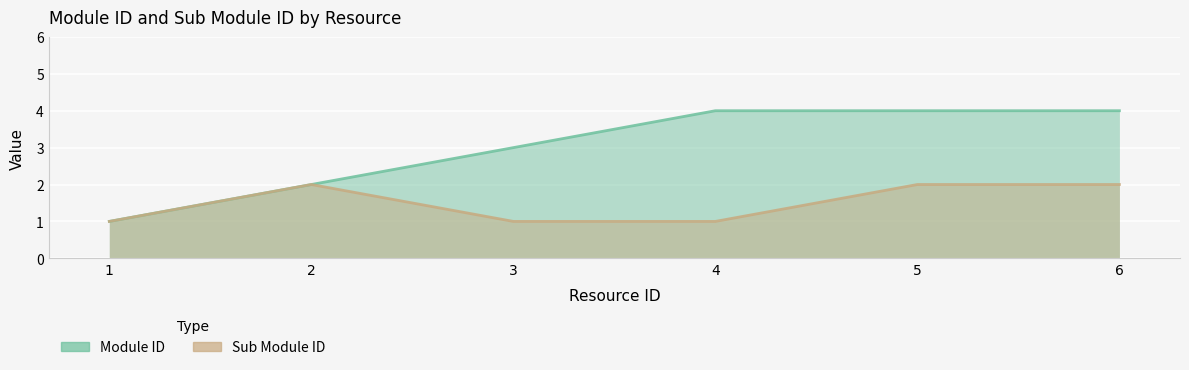

The Sub Module ID series shows 3 at 2. True or false?

False